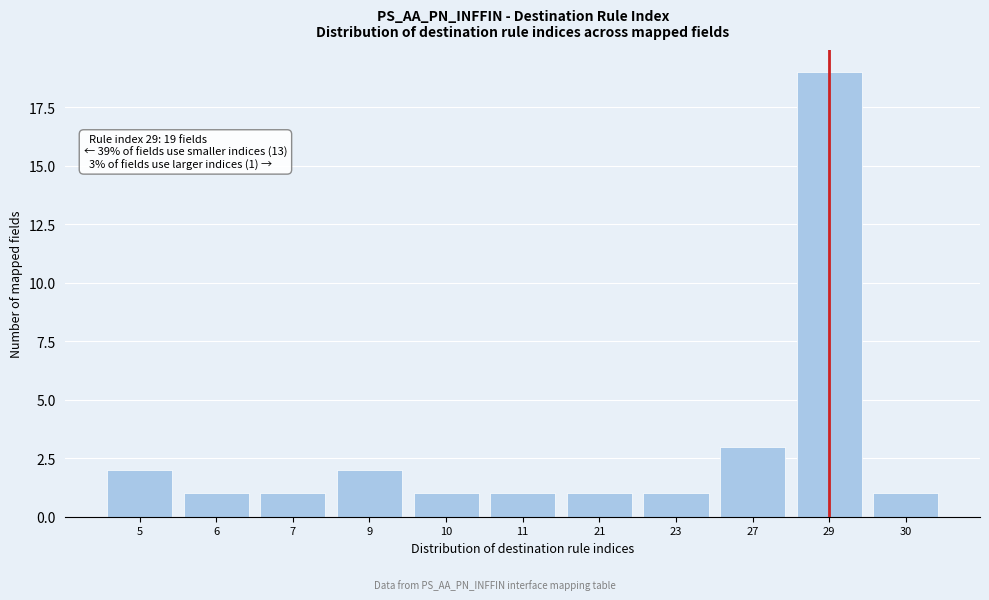

Reading right to left, list all the values displayed in this chart.

1	19	3	1	1	1	1	2	1	1	2